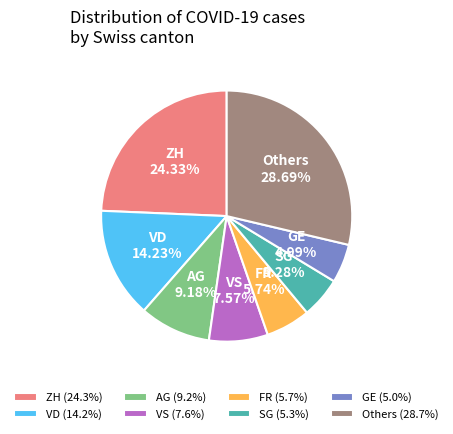

To the nearest percent, what is the combined percentage of GE and ZH?

29%